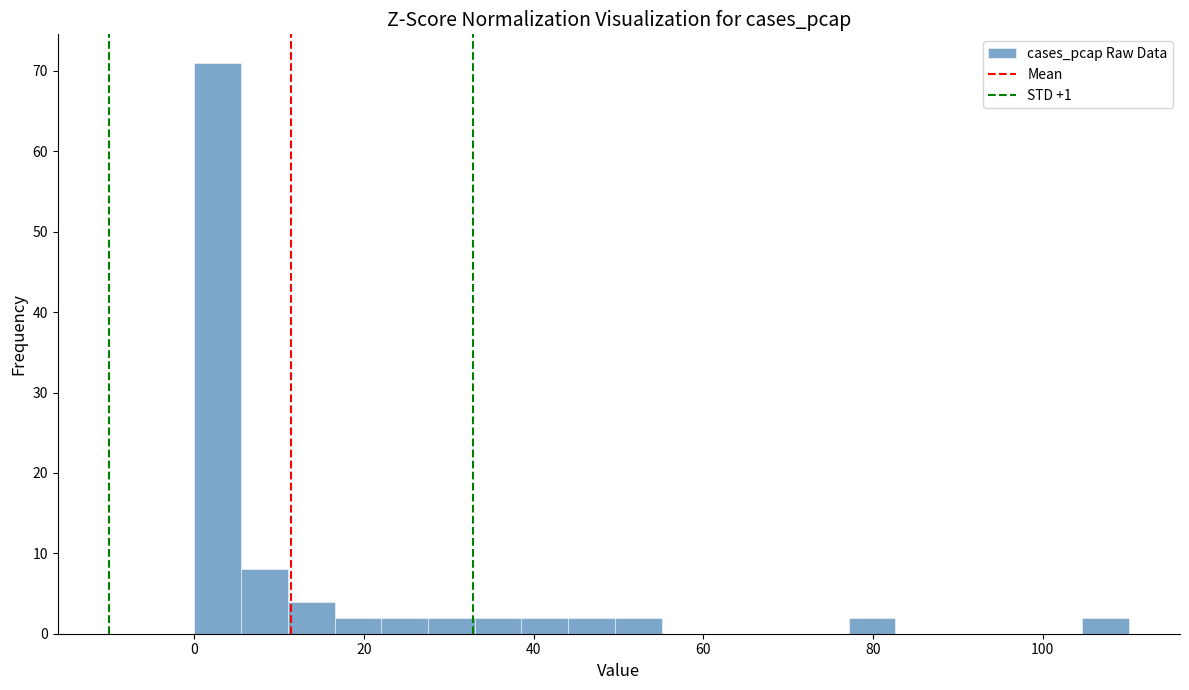

Around what value on the x-axis is the tallest bar? Give the approximate position of its centre, as read against the axis.

2